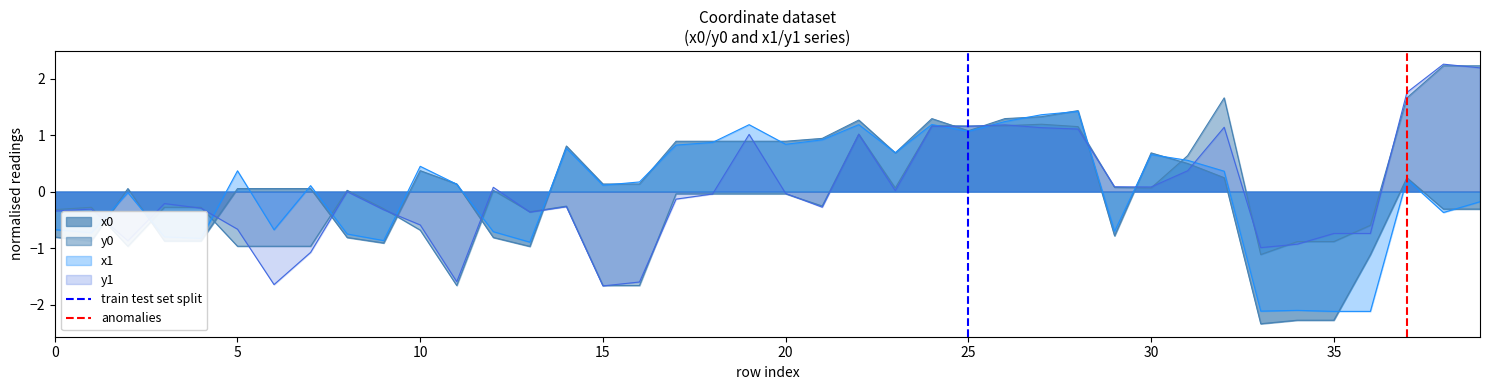

The value of train test set split at 25 is 0. True or false?

True